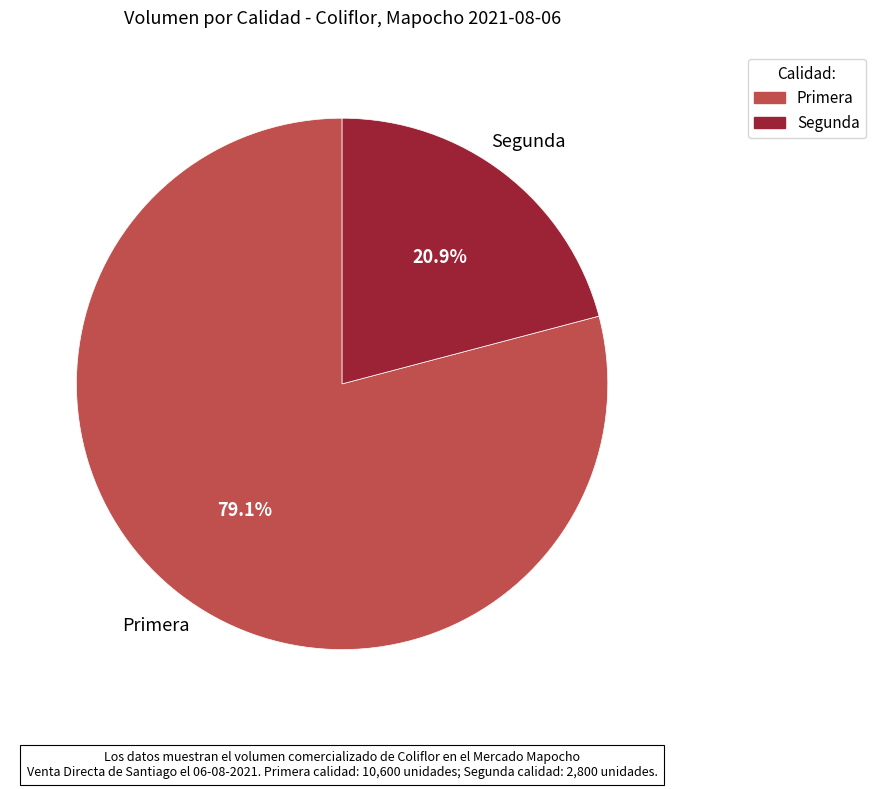

Between Segunda and Primera, which is larger?

Primera